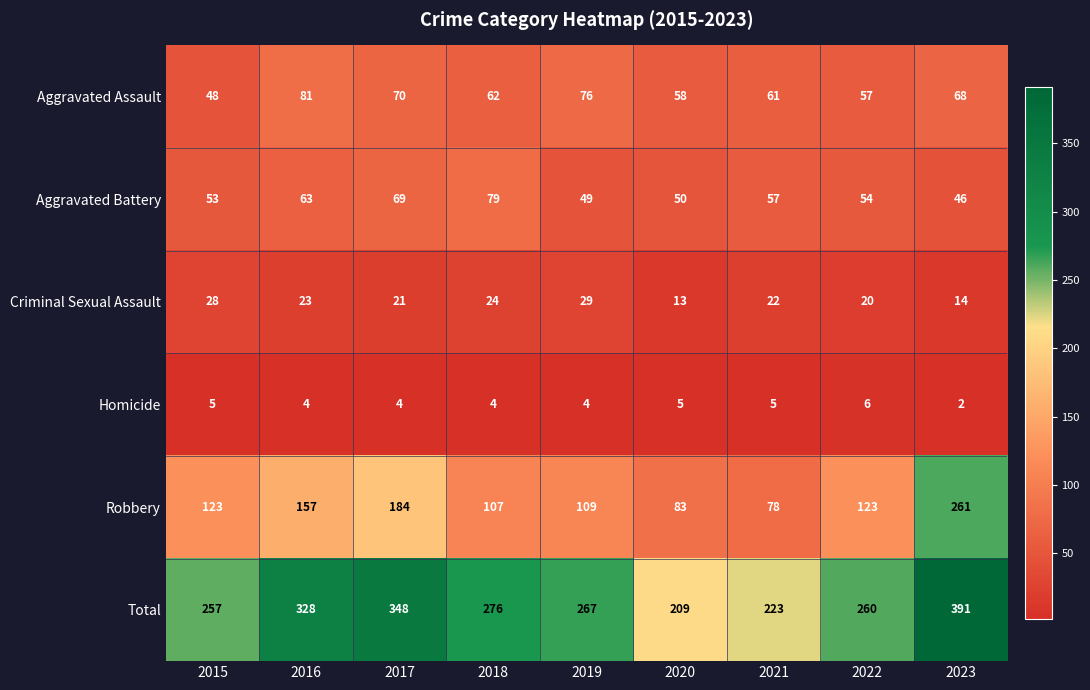

At which label is Aggravated Battery closest to 62?

2016